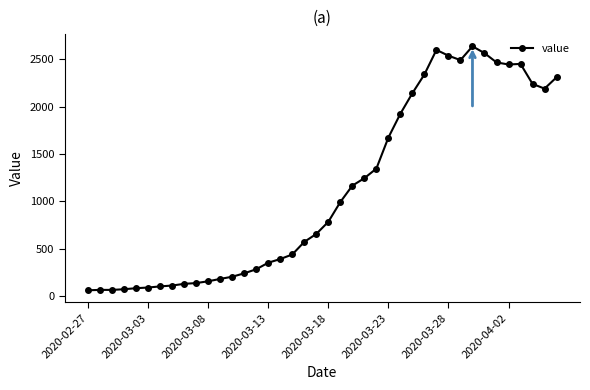

What is the smallest value displayed?

61